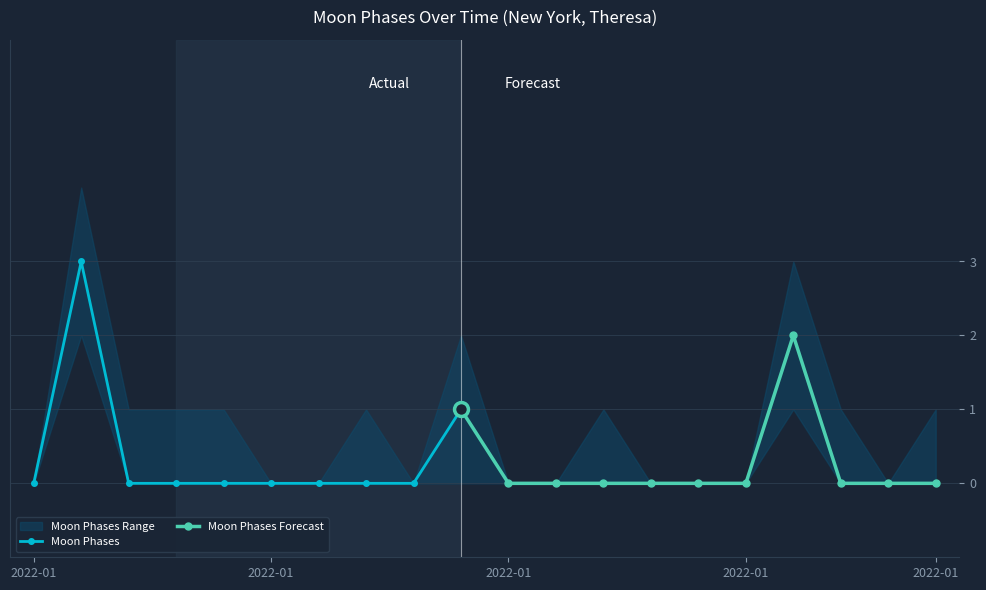

At which label does Moon Phases Range High first exceed 1?

2022-01-02